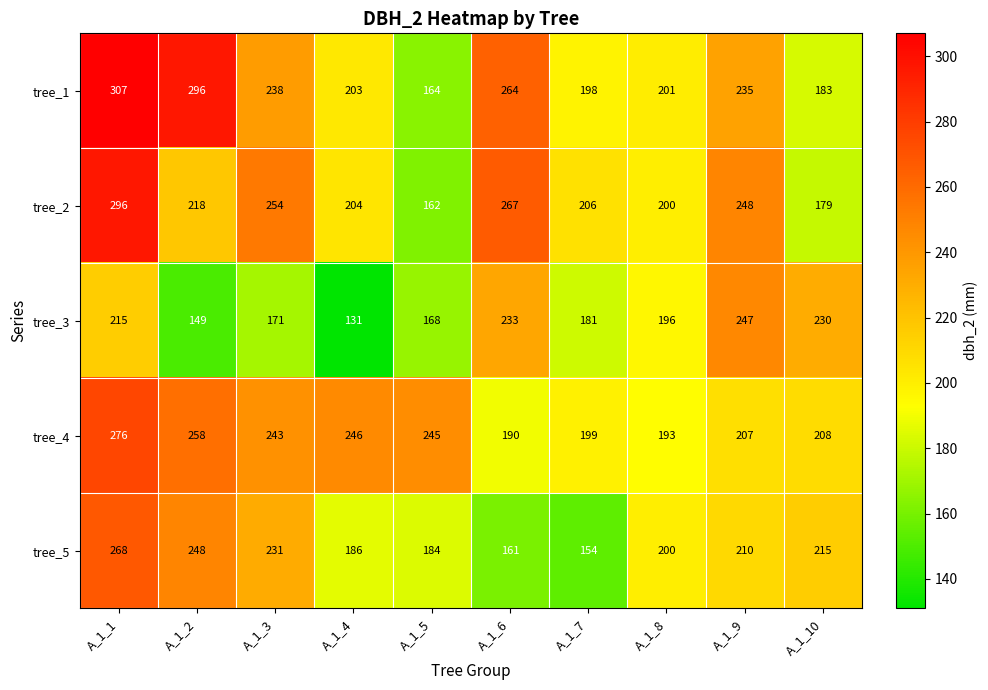

At which category is the sum across all series the highest?

A_1_1